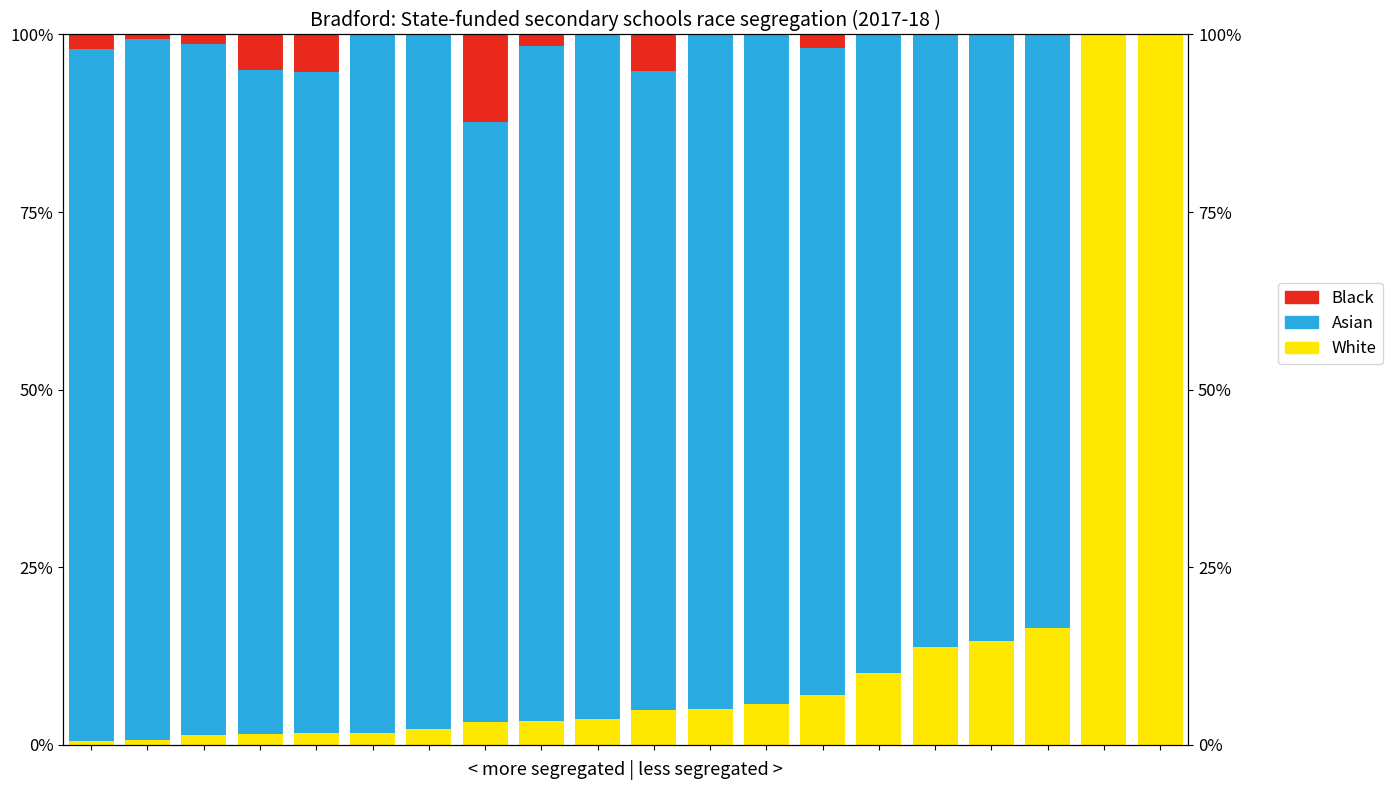

At how many categories does at least one series exceed 32?

20